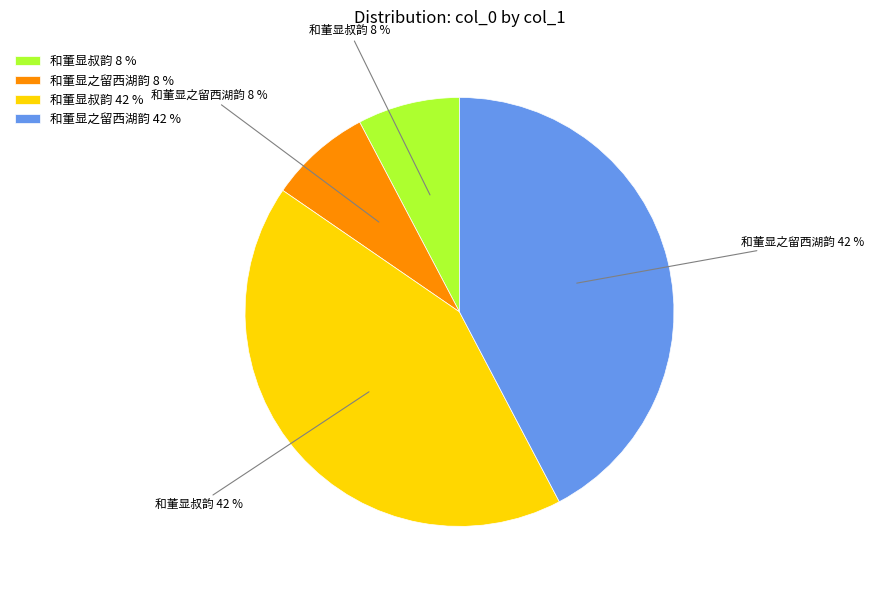

Which has a higher value, 和董显叔韵 42 % or 和董显叔韵 8 %?

和董显叔韵 42 %